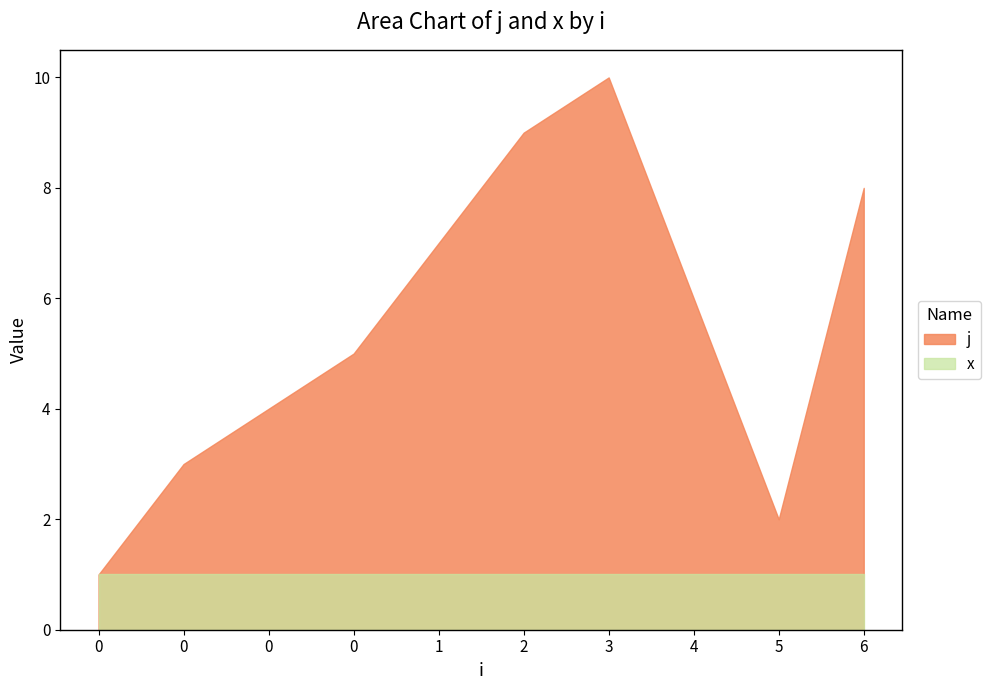

Which category has the highest value across all series?

3